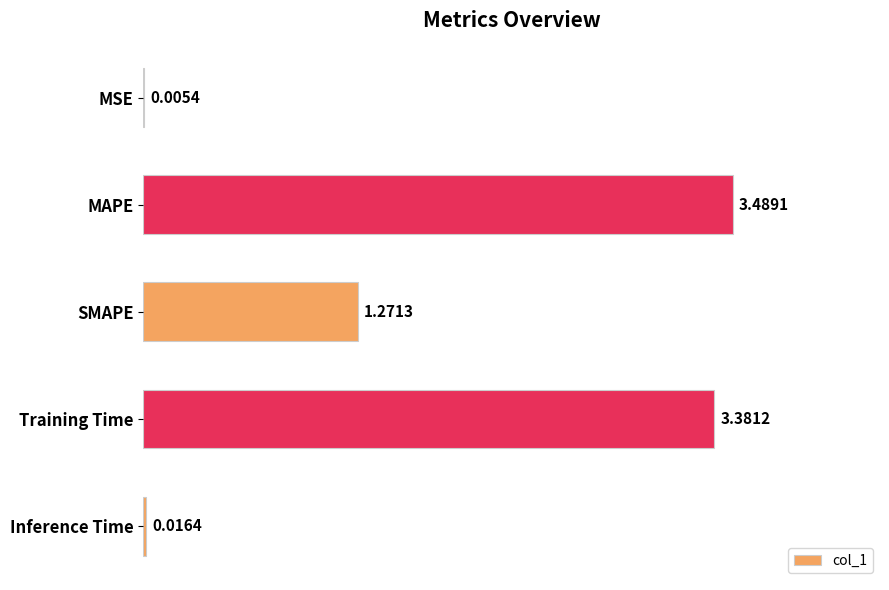

Where is the data nearest to the value 1?

SMAPE